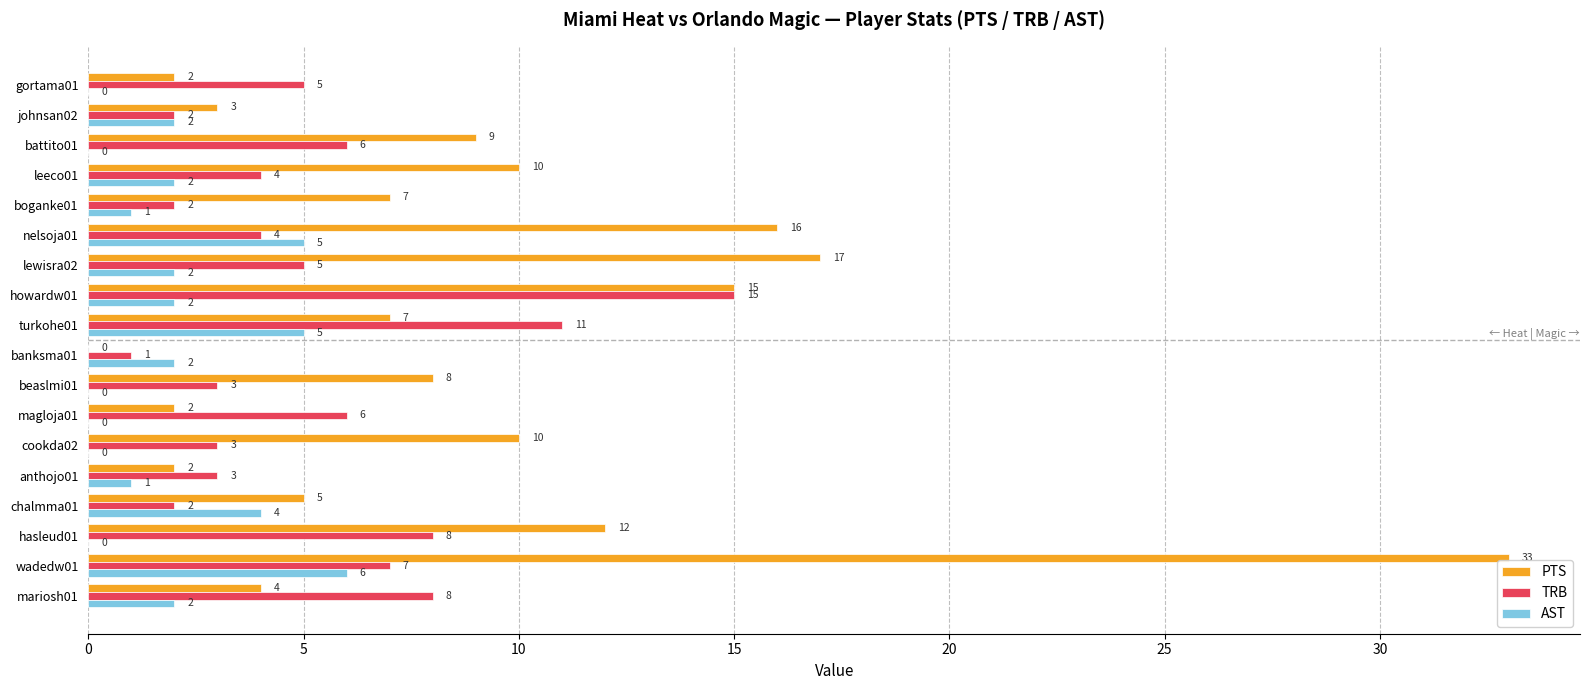

What is the approximate value of PTS at turkohe01, to the nearest 5?

5